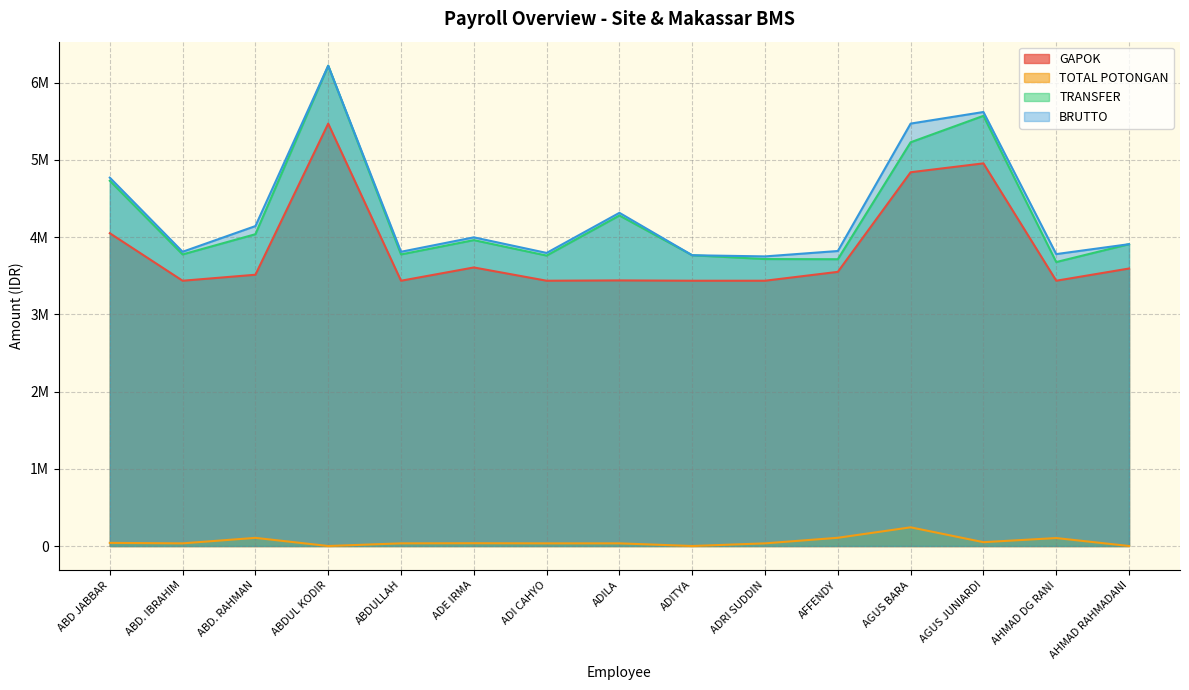

Reading left to right, list all the values displayed in this chart.

GAPOK: ABD JABBAR=4049153	ABD. IBRAHIM=3434298	ABD. RAHMAN=3511922	ABDUL KODIR=5468422	ABDULLAH=3434298	ADE IRMA=3606122	ADI CAHYO=3434298	ADILA=3438422	ADITYA=3434298	ADRI SUDDIN=3434298	AFFENDY=3549153	AGUS BARA=4838786	AGUS JUNIARDI=4953764	AHMAD DG RANI=3434298	AHMAD RAHMADANI=3592502
TOTAL POTONGAN: ABD JABBAR=40491	ABD. IBRAHIM=34342	ABD. RAHMAN=105357	ABDUL KODIR=0	ABDULLAH=34342	ADE IRMA=36061	ADI CAHYO=34342	ADILA=34384	ADITYA=0	ADRI SUDDIN=34342	AFFENDY=106474	AGUS BARA=241938	AGUS JUNIARDI=49537	AHMAD DG RANI=103027	AHMAD RAHMADANI=0
TRANSFER: ABD JABBAR=4728662	ABD. IBRAHIM=3774956	ABD. RAHMAN=4036565	ABDUL KODIR=6218422	ABDULLAH=3774956	ADE IRMA=3960061	ADI CAHYO=3759956	ADILA=4279038	ADITYA=3764298	ADRI SUDDIN=3714956	AFFENDY=3712679	AGUS BARA=5226848	AGUS JUNIARDI=5569227	AHMAD DG RANI=3676271	AHMAD RAHMADANI=3907502
BRUTTO: ABD JABBAR=4769153	ABD. IBRAHIM=3809298	ABD. RAHMAN=4141922	ABDUL KODIR=6218422	ABDULLAH=3809298	ADE IRMA=3996122	ADI CAHYO=3794298	ADILA=4313422	ADITYA=3764298	ADRI SUDDIN=3749298	AFFENDY=3819153	AGUS BARA=5468786	AGUS JUNIARDI=5618764	AHMAD DG RANI=3779298	AHMAD RAHMADANI=3907502